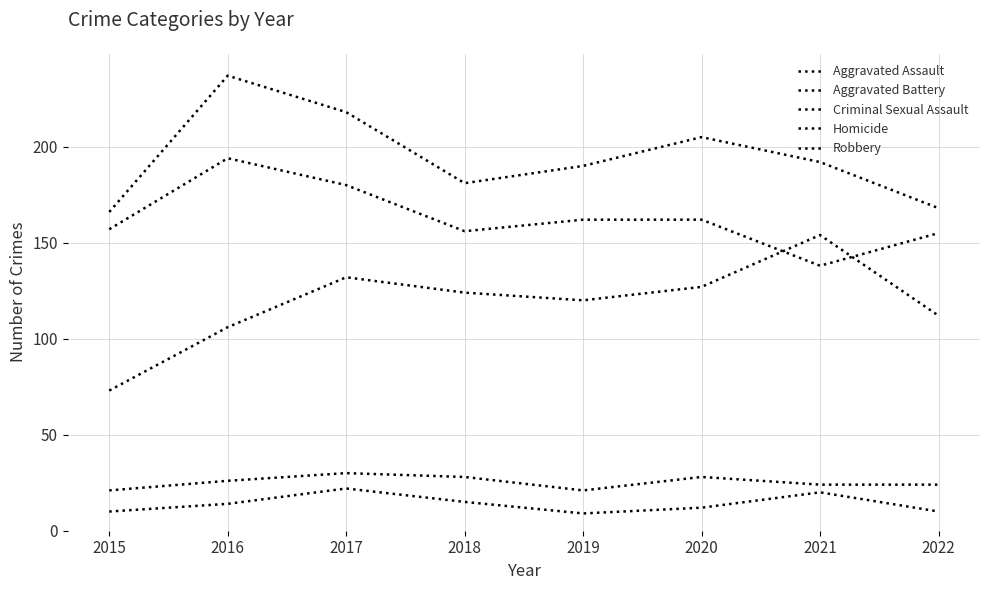

Does the chart have visible grid lines?

Yes